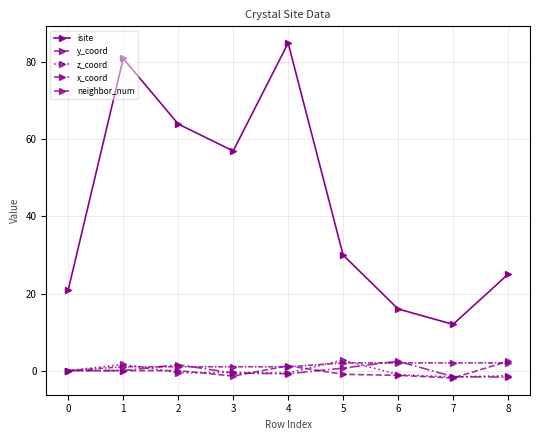

What is the difference between the highest and lowest values at 8?

26.7